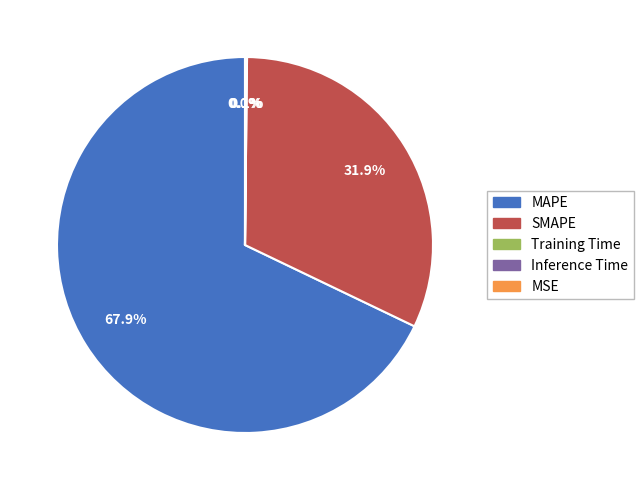

To the nearest percent, what is the average slice percentage?

20%